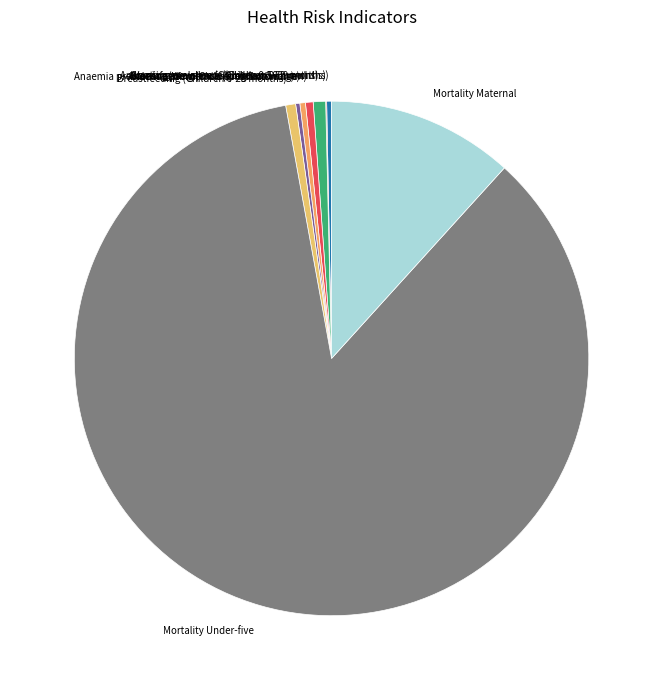

Is it true that Breastfeeding (Children 6-23 months) is 1% of the pie?

True